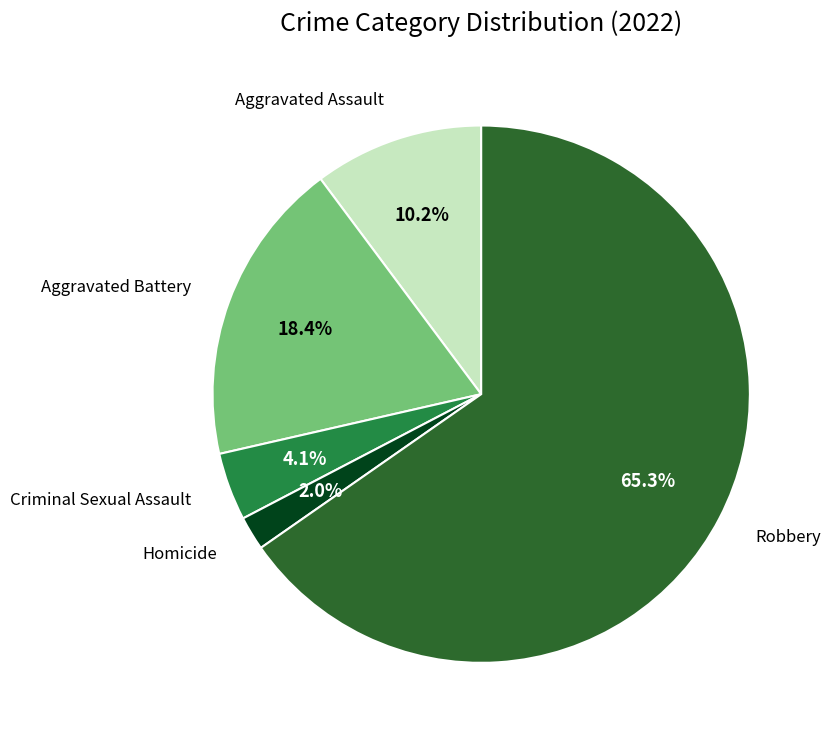

Does any single category account for the majority?

Yes